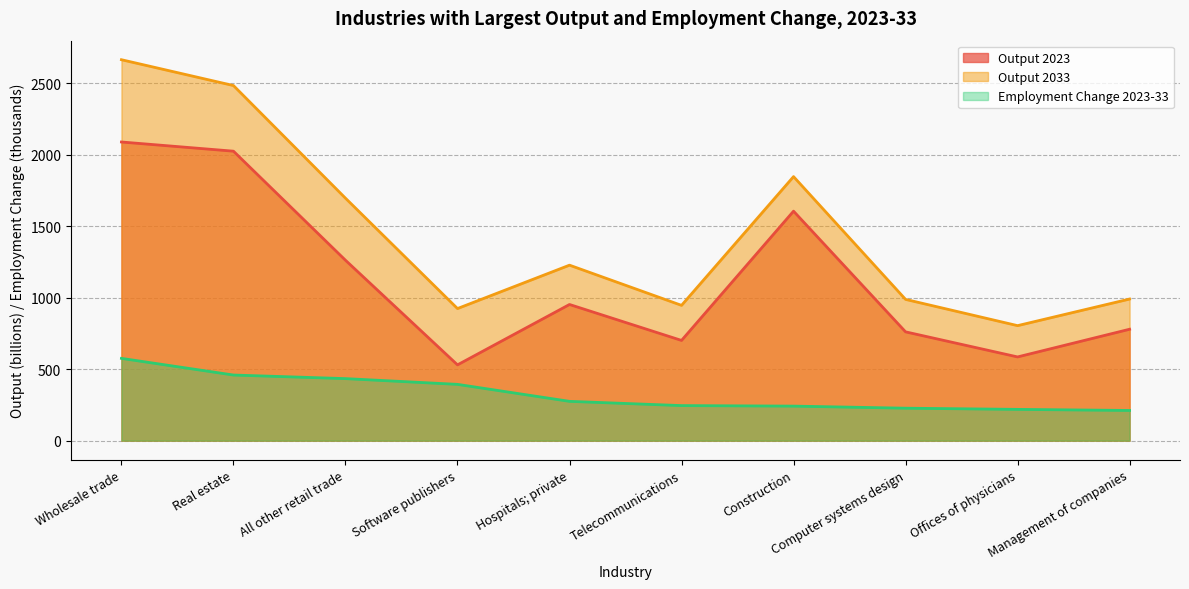

Rank the series by their average value, from highest to lowest.

Output 2033, Output 2023, Employment Change 2023-33